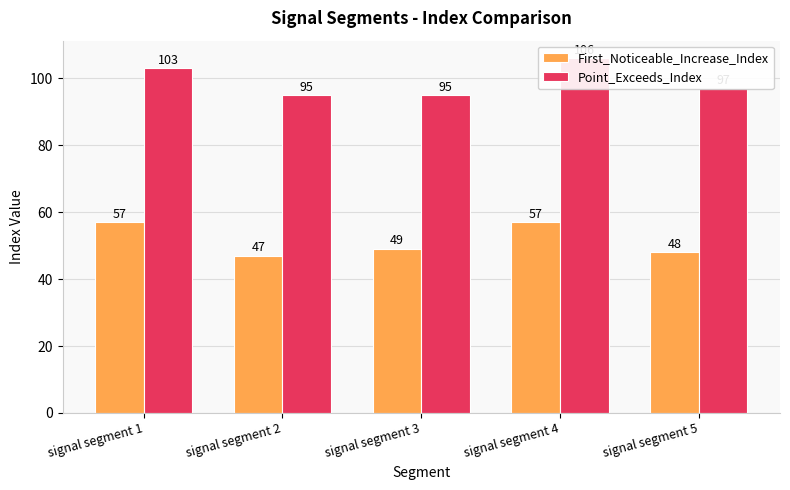

What is the total value across all series at signal segment 5?

145